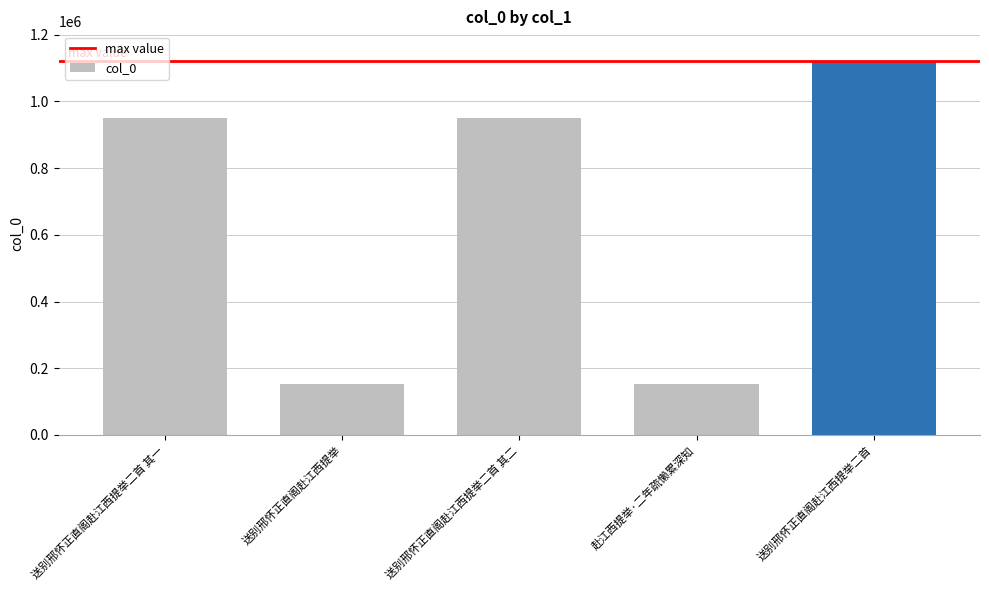

The chart shows a value of 763437 at 送别邢怀正直阁赴江西提举二首. True or false?

False